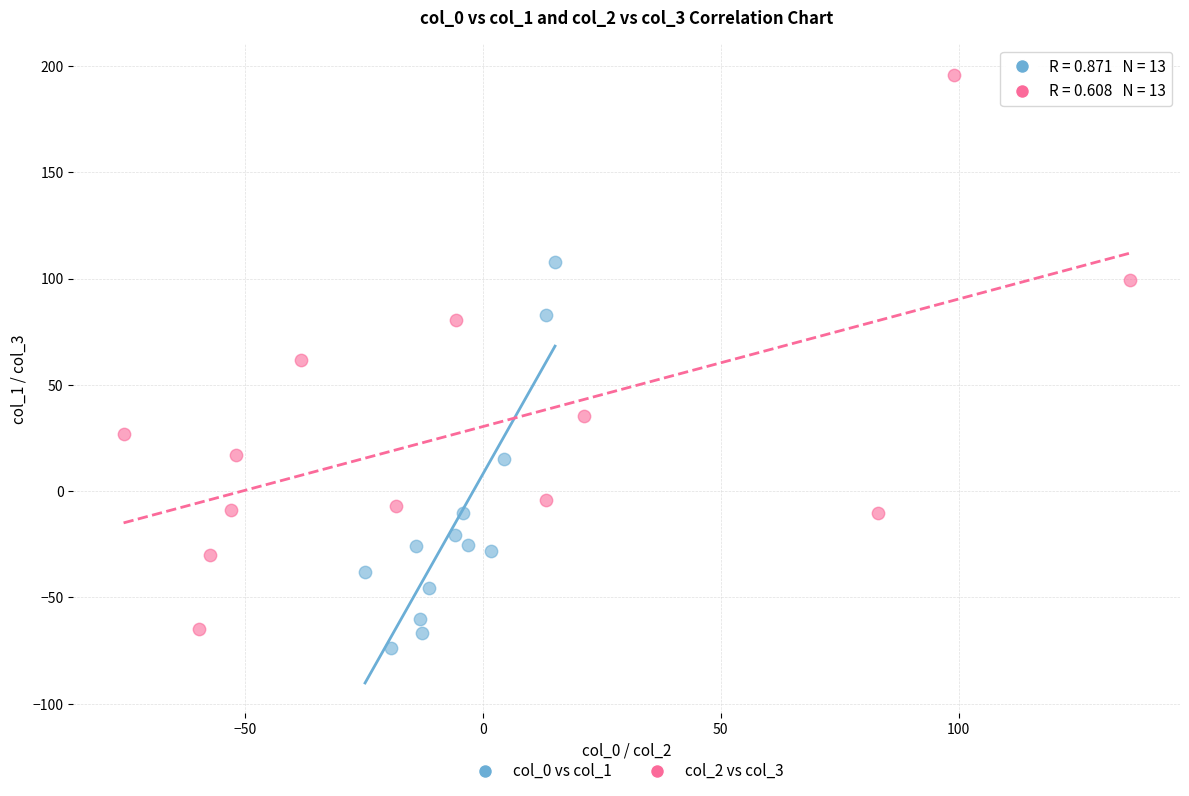

Which series has the widest spread of Y values?

col_2 vs col_3